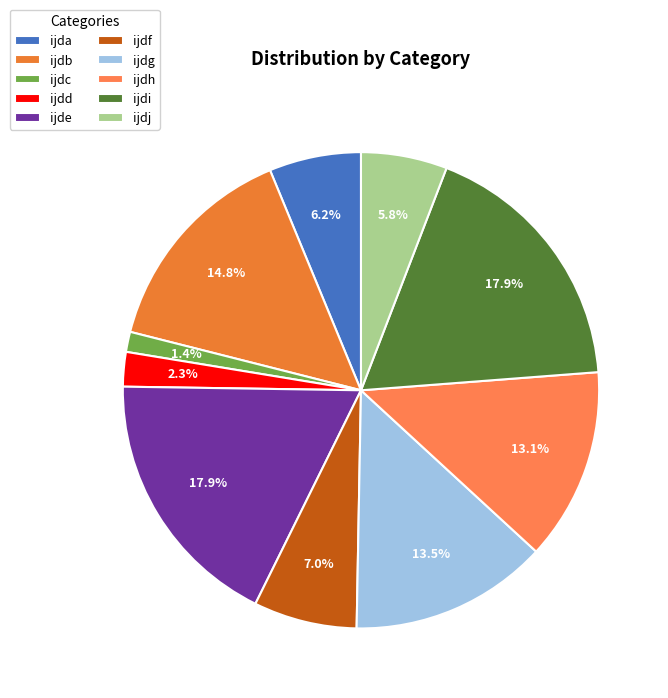

How many slices are in this pie chart?

10